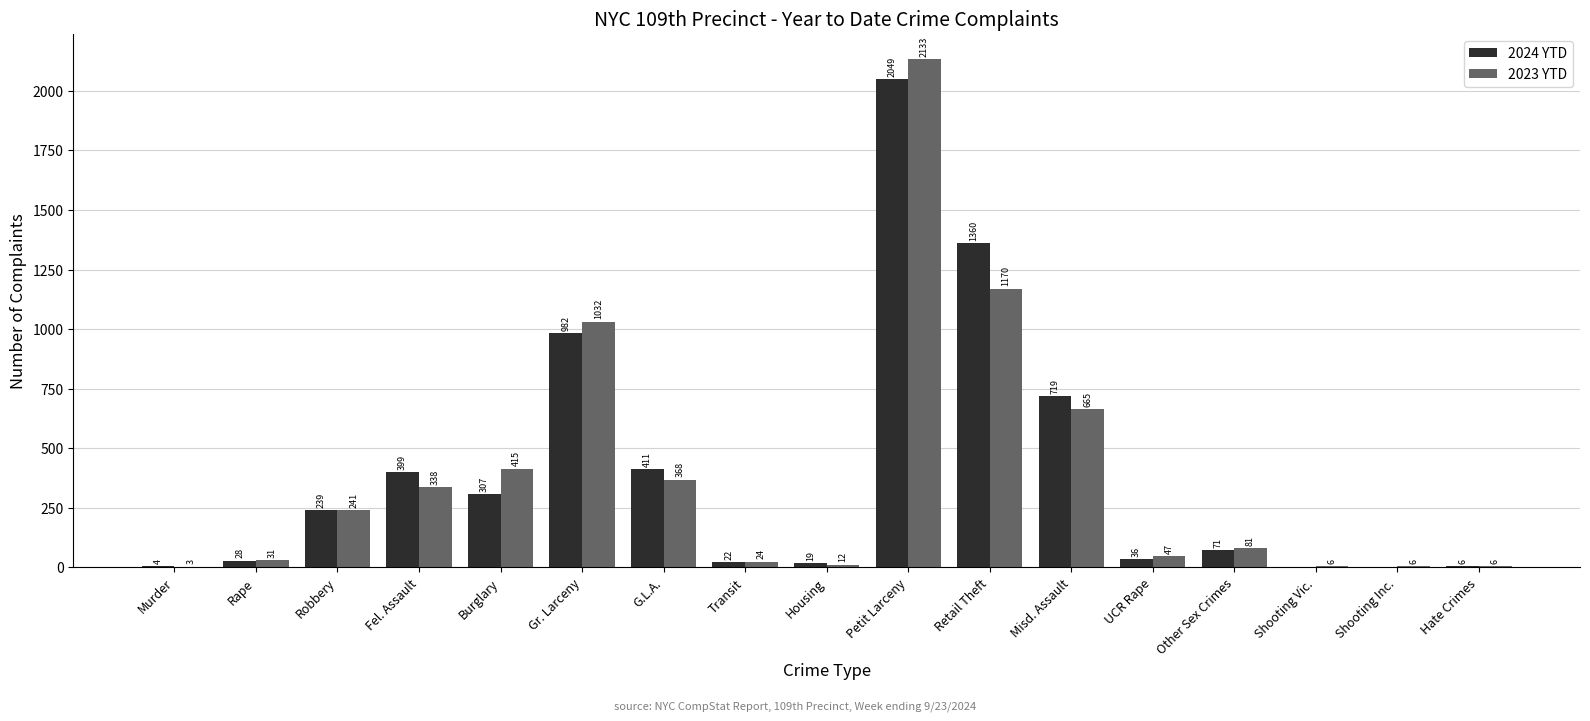

What value does the 2023 YTD series have at Burglary, to the nearest 100?

400